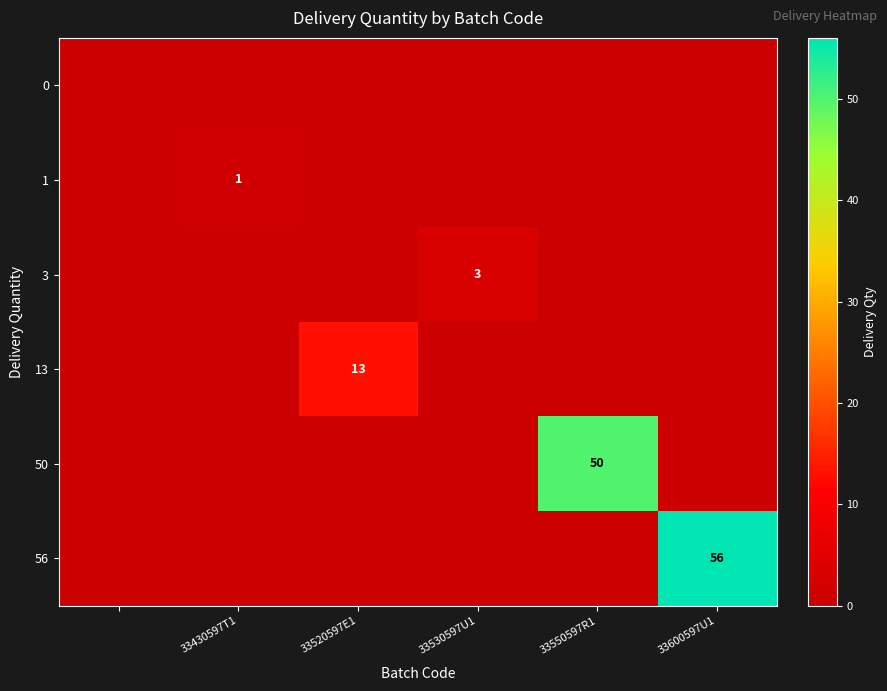

True or false: 1 has a value of 1 at 33430597T1.

True